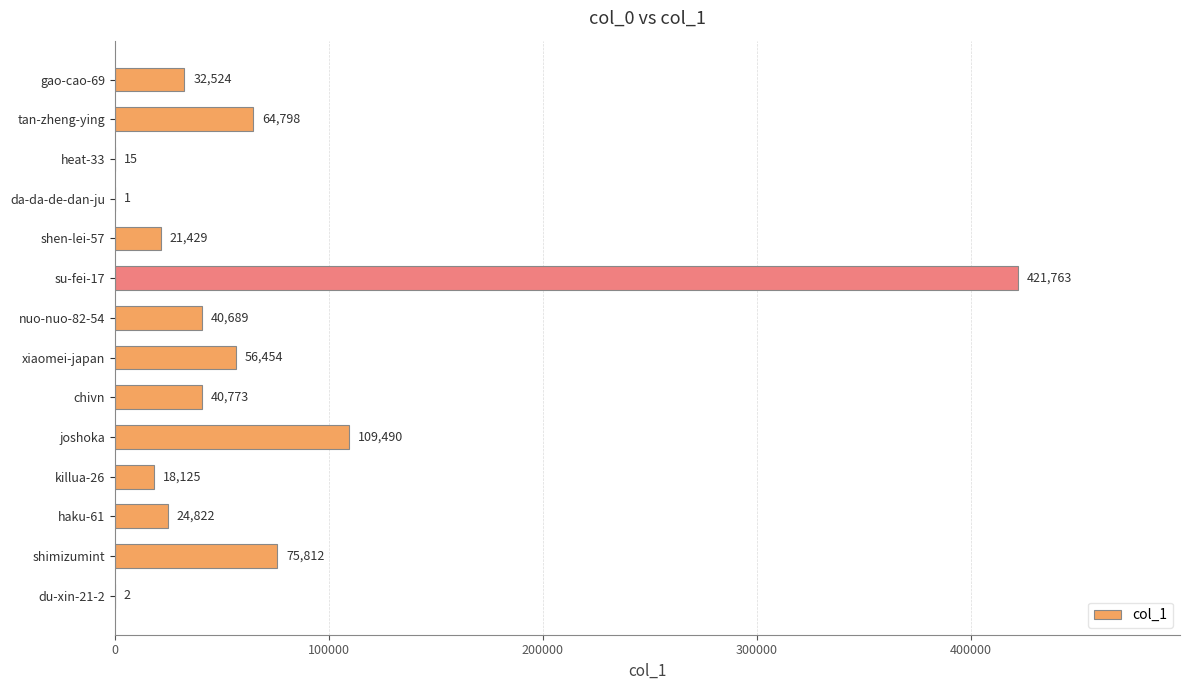

What is the change in value from da-da-de-dan-ju to haku-61?

+24821